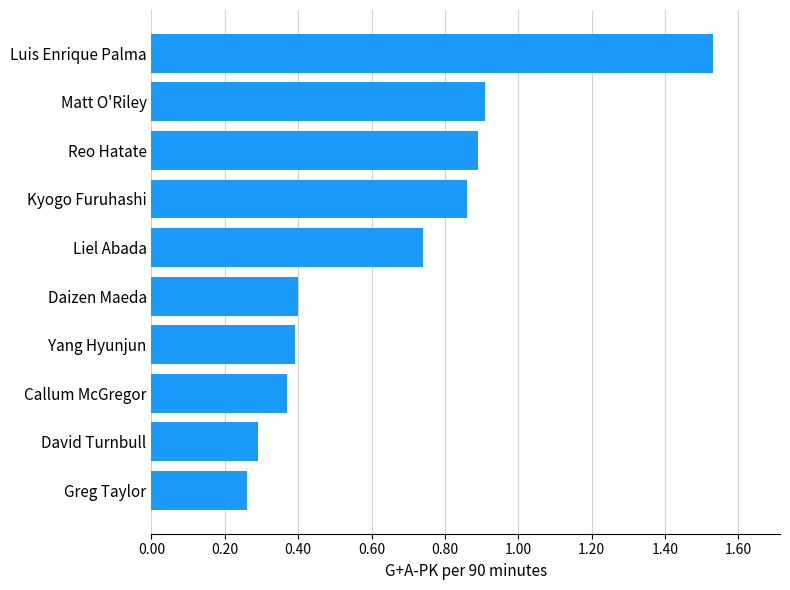

Which label corresponds to the largest value in the chart?

Luis Enrique Palma